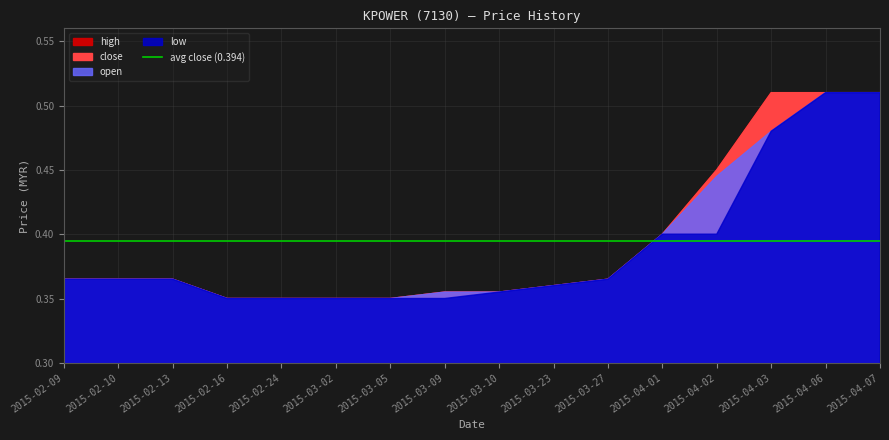

True or false: high and open cross at least once.

False